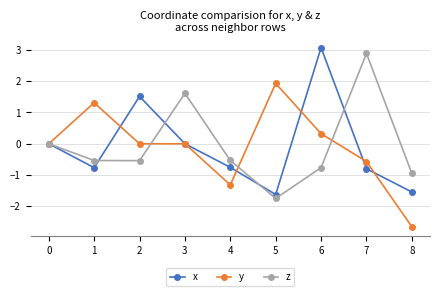

Which series has the widest spread of values?

x